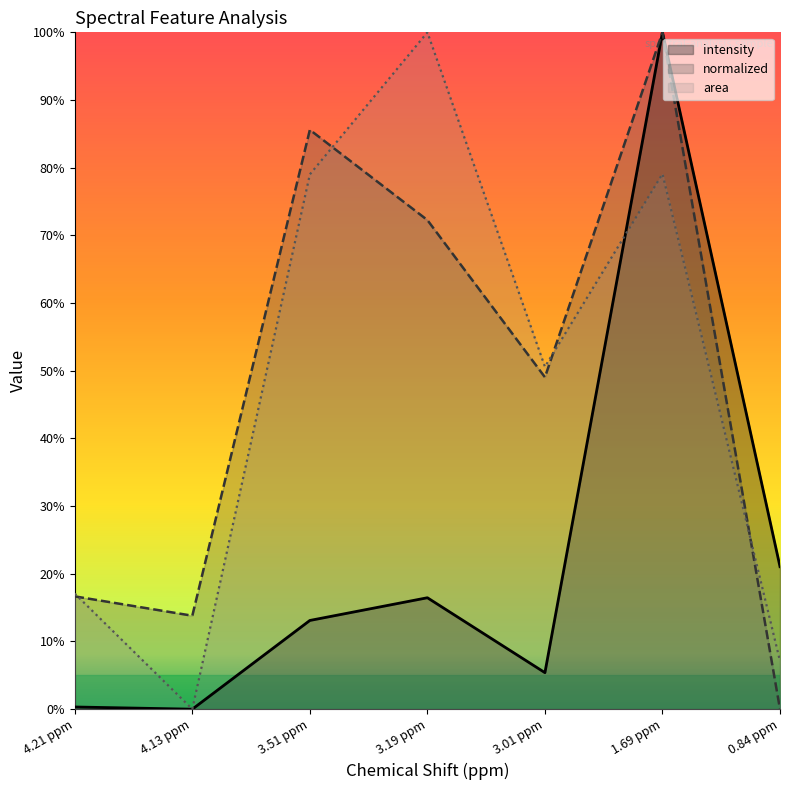

True or false: area has a value of 104.8 at 3.51 ppm.

False